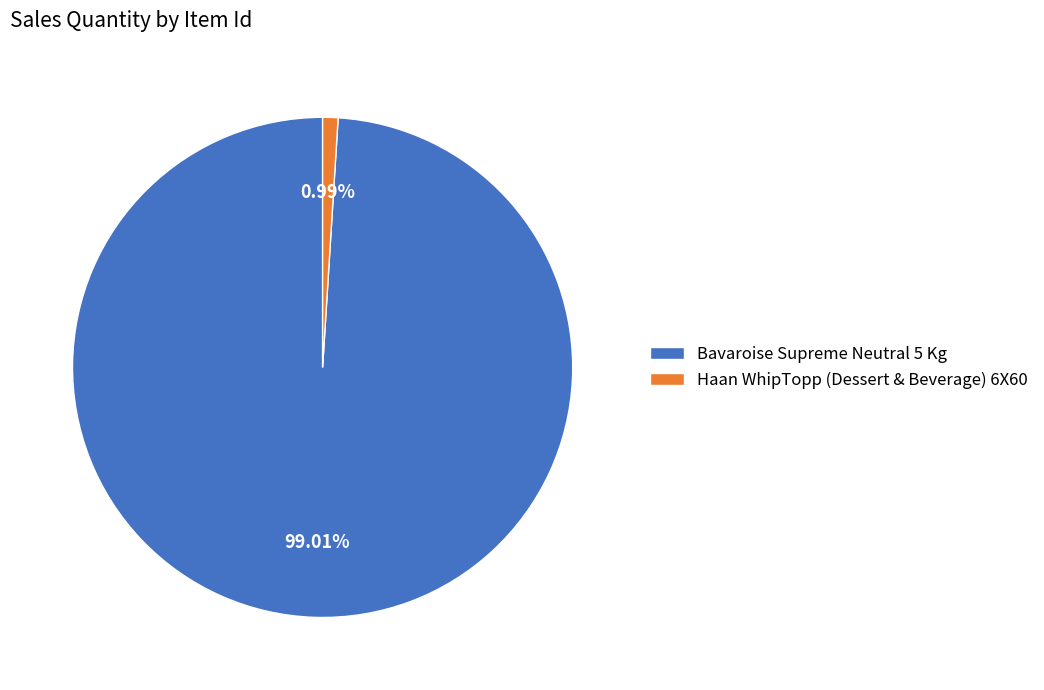

Do Bavaroise Supreme Neutral 5 Kg and Haan WhipTopp (Dessert & Beverage) 6X60 together represent more than half of the pie?

Yes